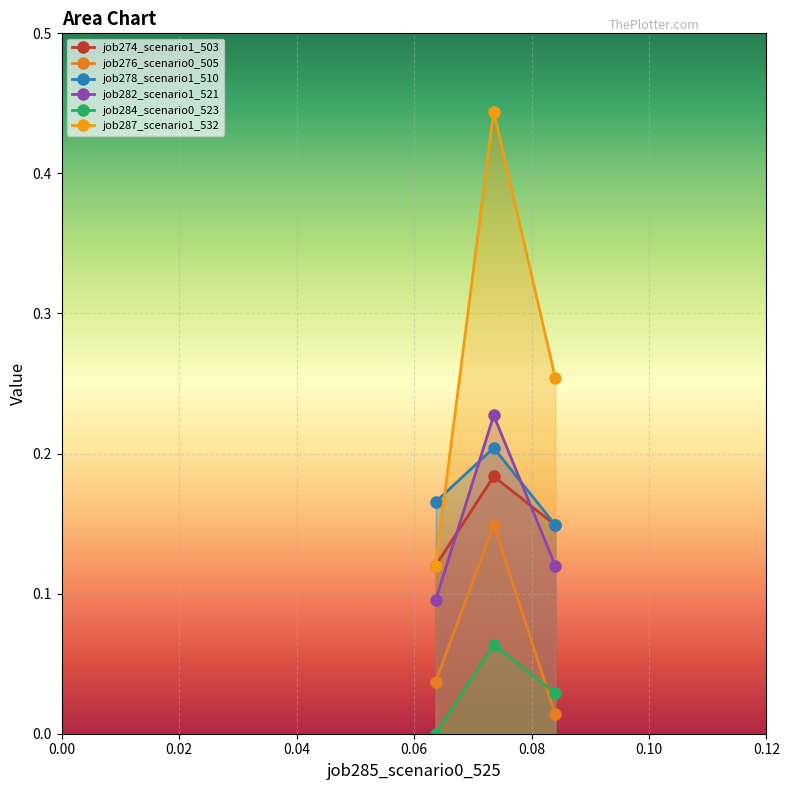

What is the value of the job287_scenario1_532 point at the 1st from the left?

0.1